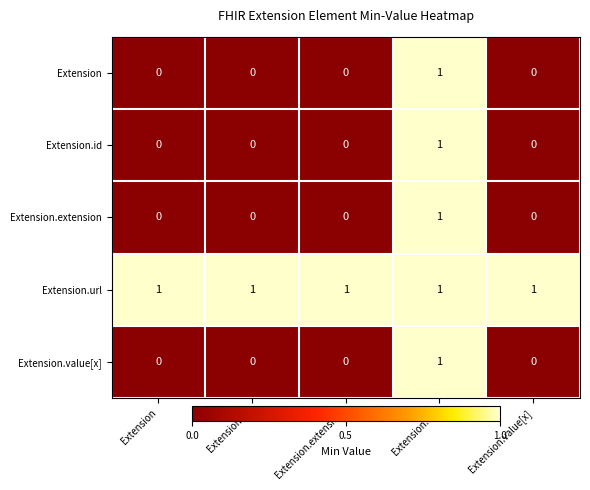

Reading right to left, extract all data points from this chart.

Extension: 0	1	0	0	0
Extension.id: 0	1	0	0	0
Extension.extension: 0	1	0	0	0
Extension.url: 1	1	1	1	1
Extension.value[x]: 0	1	0	0	0